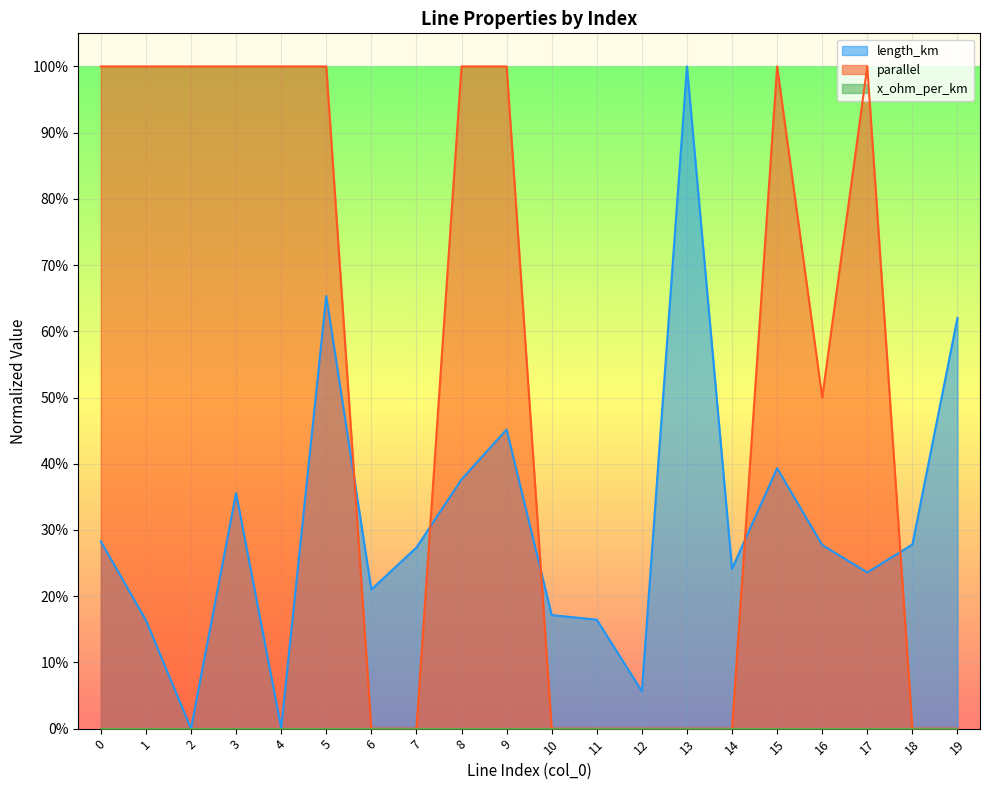

At how many categories does at least one series exceed 0?

20